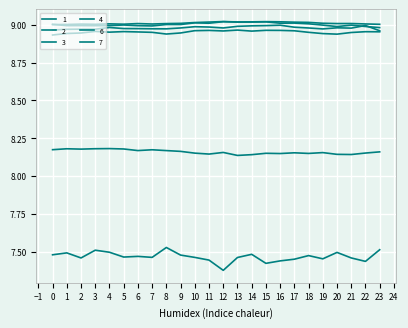

Reading right to left, what are all the values shown in this chart?

1: 23=9.0	22=9.0	21=9.0	20=9.0	19=9.0	18=9.0	17=9.0	16=9.0	15=9.0	14=9.0	13=9.0	12=9.0	11=9.0	10=9.0	9=9.0	8=9.0	7=9.0	6=9.0	5=9.0	4=9.0	3=9.0	2=9.0	1=9.0	0=9.0
2: 23=9.0	22=9.0	21=8.9	20=8.9	19=8.9	18=9.0	17=9.0	16=9.0	15=9.0	14=9.0	13=9.0	12=9.0	11=9.0	10=9.0	9=8.9	8=8.9	7=9.0	6=9.0	5=9.0	4=9.0	3=9.0	2=8.9	1=8.9	0=8.9
3: 23=9.0	22=9.0	21=9.0	20=9.0	19=9.0	18=9.0	17=9.0	16=9.0	15=9.0	14=9.0	13=9.0	12=9.0	11=9.0	10=9.0	9=9.0	8=9.0	7=9.0	6=9.0	5=9.0	4=9.0	3=9.0	2=9.0	1=9.0	0=9.0
4: 23=9.0	22=9.0	21=9.0	20=9.0	19=9.0	18=9.0	17=9.0	16=9.0	15=9.0	14=9.0	13=9.0	12=9.0	11=9.0	10=9.0	9=9.0	8=9.0	7=9.0	6=9.0	5=9.0	4=9.0	3=9.0	2=9.0	1=9.0	0=9.0
6: 23=8.2	22=8.2	21=8.1	20=8.1	19=8.2	18=8.1	17=8.2	16=8.1	15=8.1	14=8.1	13=8.1	12=8.2	11=8.1	10=8.2	9=8.2	8=8.2	7=8.2	6=8.2	5=8.2	4=8.2	3=8.2	2=8.2	1=8.2	0=8.2
7: 23=7.5	22=7.4	21=7.5	20=7.5	19=7.5	18=7.5	17=7.4	16=7.4	15=7.4	14=7.5	13=7.5	12=7.4	11=7.4	10=7.5	9=7.5	8=7.5	7=7.5	6=7.5	5=7.5	4=7.5	3=7.5	2=7.5	1=7.5	0=7.5